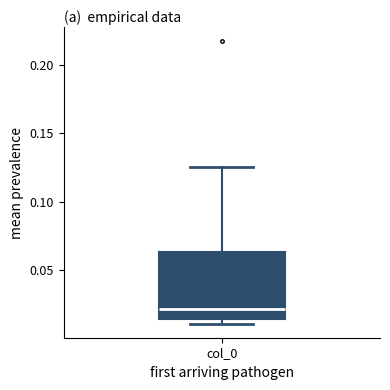

Where is the upper edge of the box for col_0 on the y-axis? The values are not printed on the chart, so give them approximately, as read against the axis.

0.065